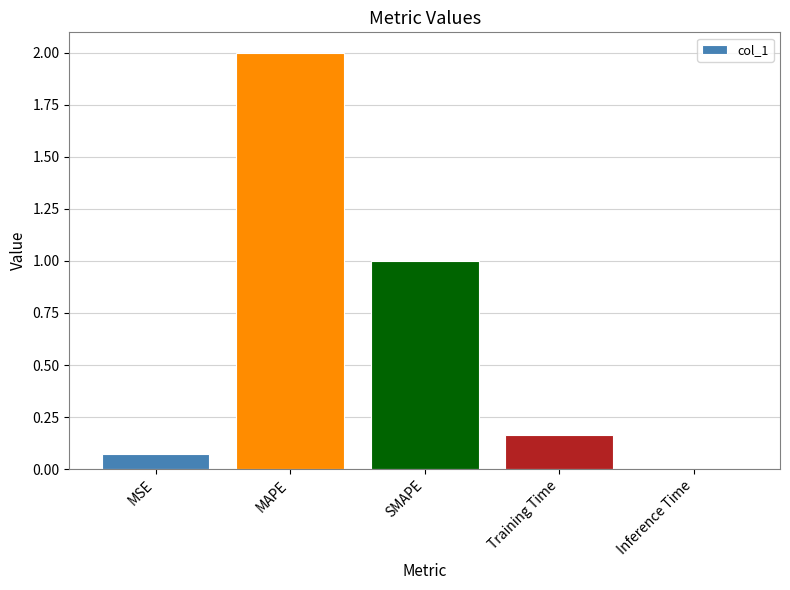

Which has a higher value, MSE or MAPE?

MAPE